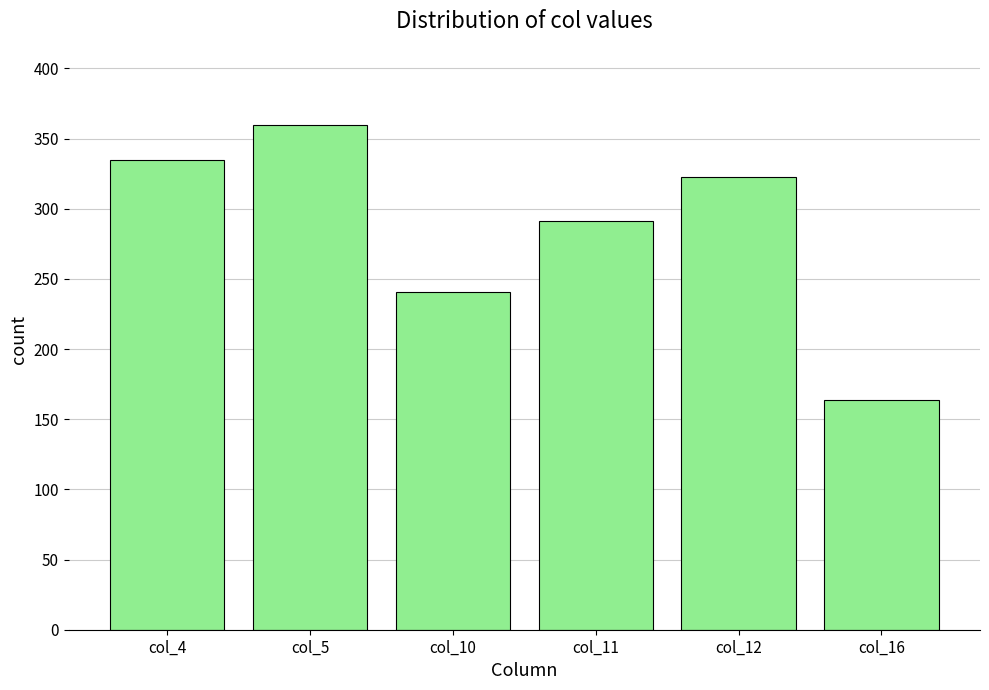

List the labels in order of value, smallest first.

col_16, col_10, col_11, col_12, col_4, col_5